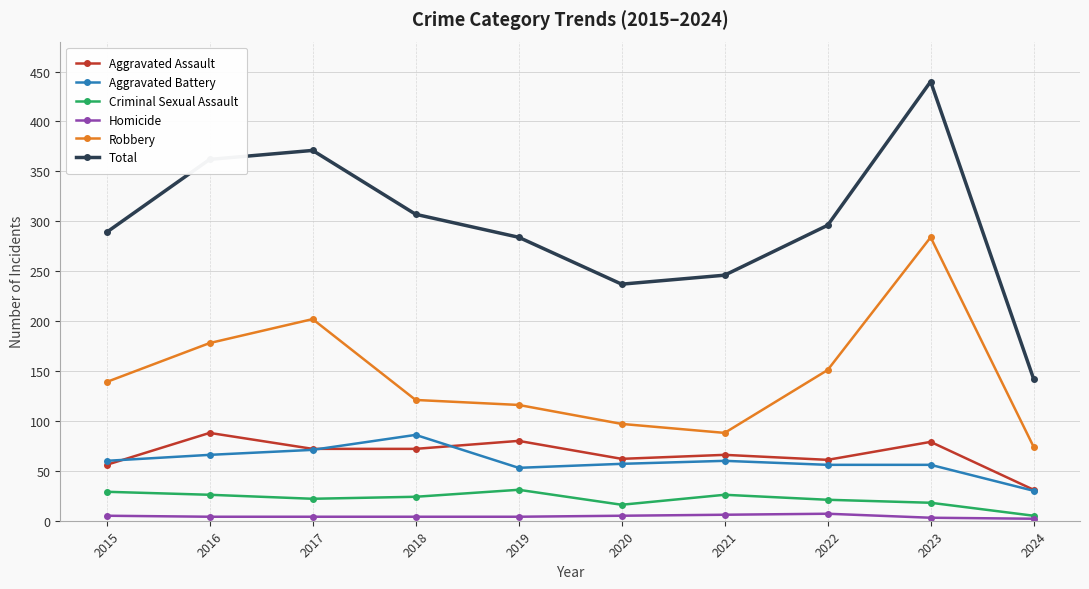

True or false: Total has a value of 362 at 2016.

True